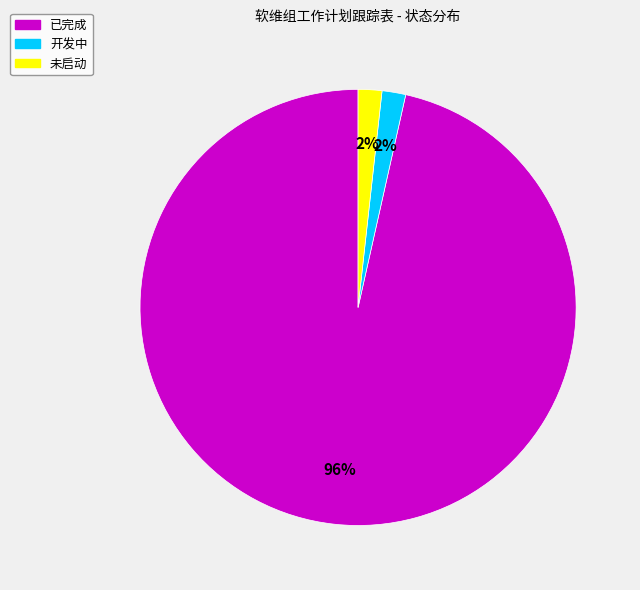

Which category has the biggest portion of the pie?

已完成